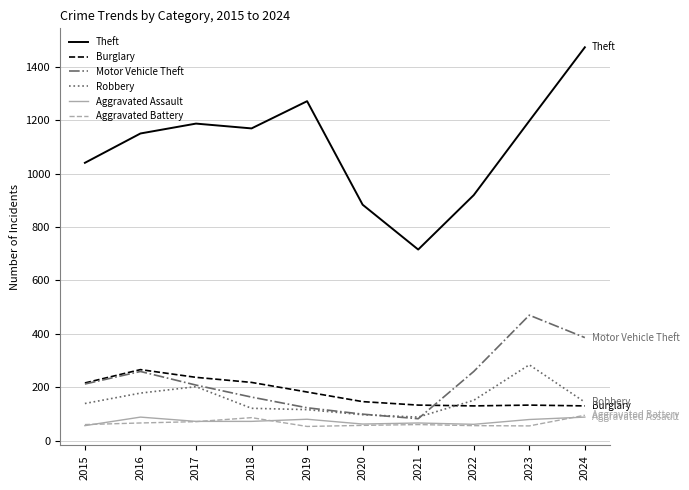

At how many categories does at least one series exceed 283?

10